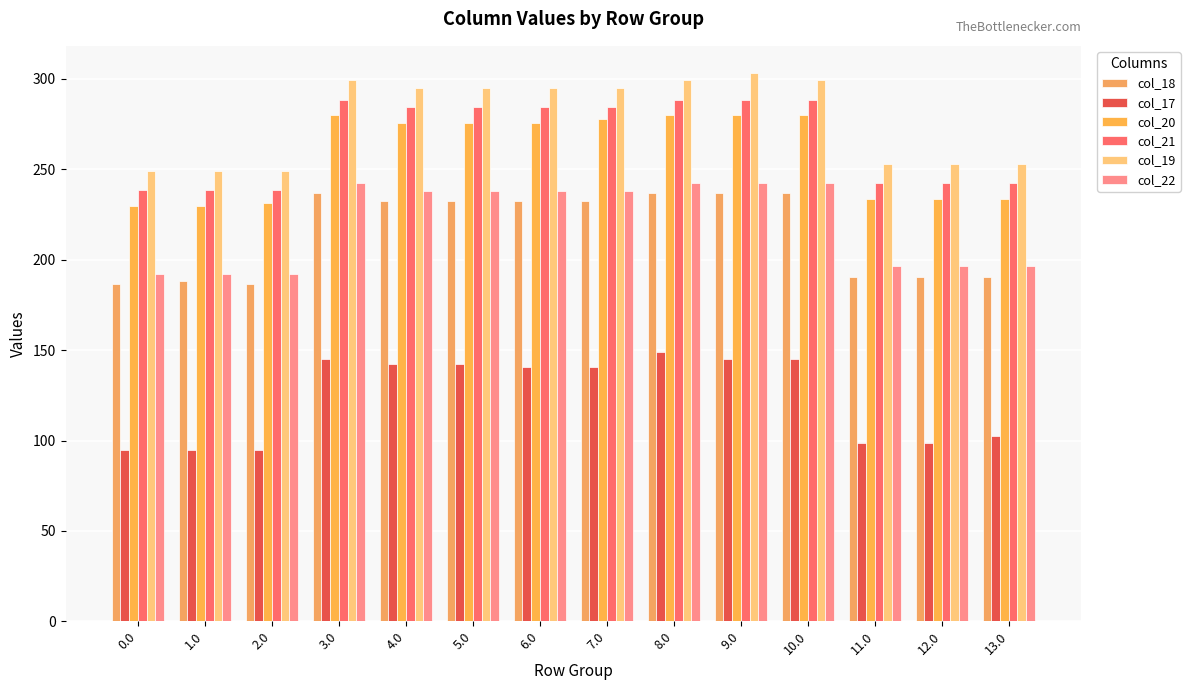

Which series has the widest spread of values?

col_19